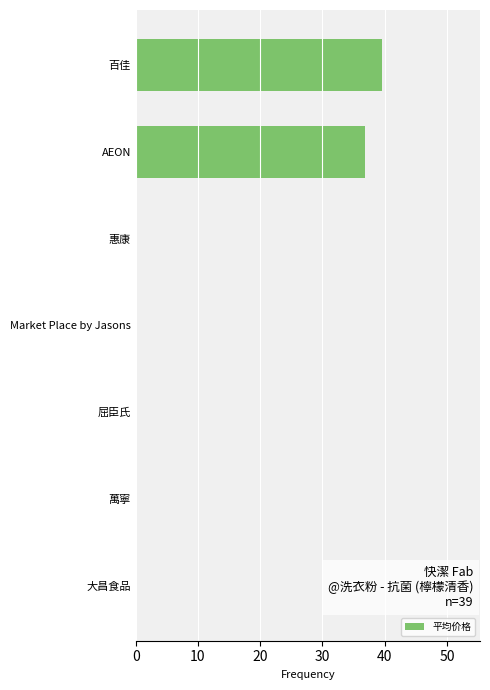

Reading top to bottom, list all the values displayed in this chart.

百佳=39.5	AEON=36.9	惠康=0.0	Market Place by Jasons=0.0	屈臣氏=0.0	萬寧=0.0	大昌食品=0.0